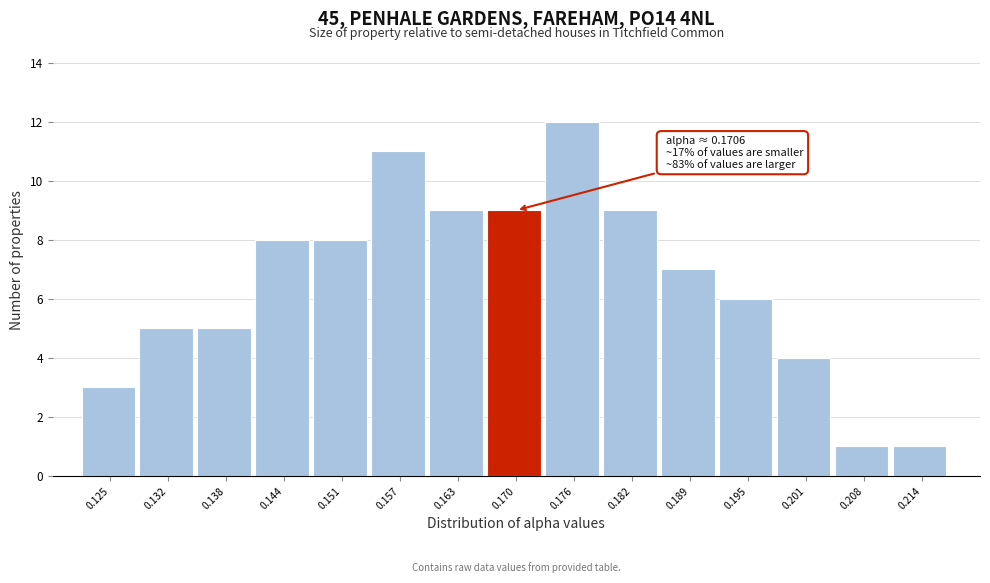

Reading left to right, what are all the values shown in this chart?

3	5	5	8	8	11	9	9	12	9	7	6	4	1	1